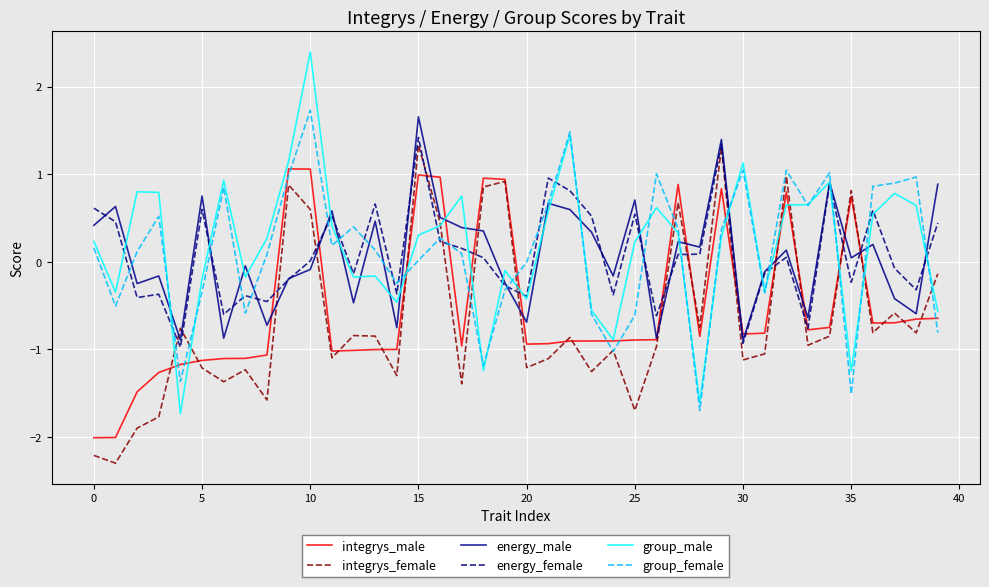

Which series has the widest spread of values?

group_male